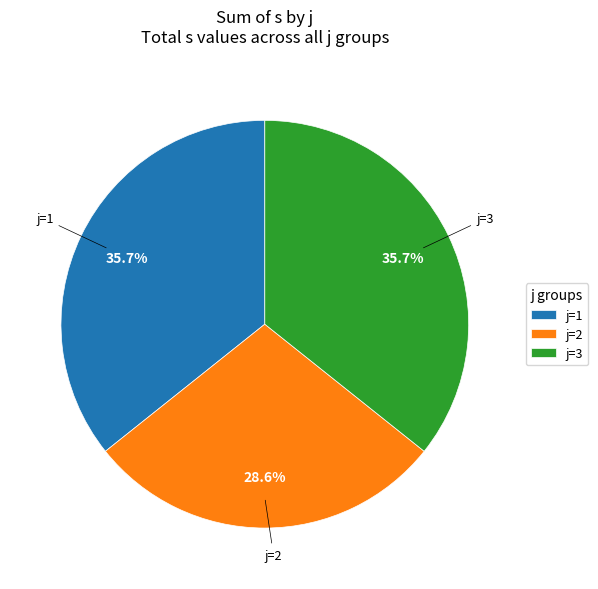

The j=3 slice represents 21% of the pie. True or false?

False